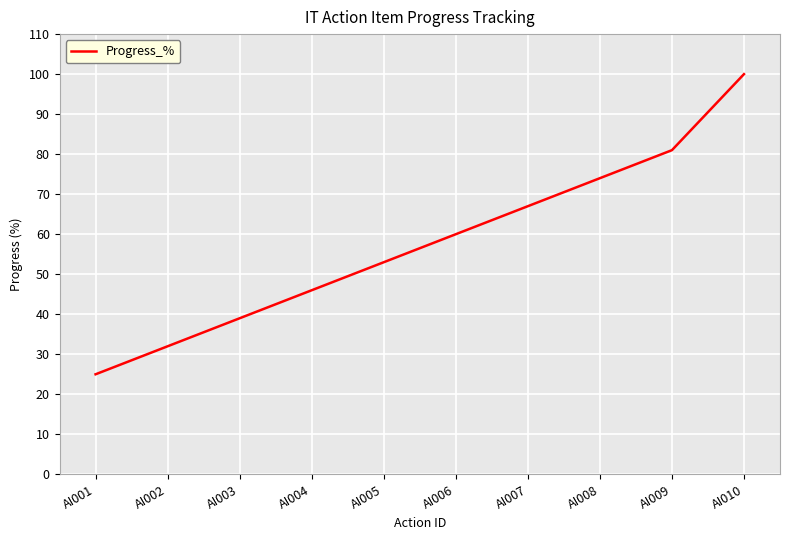

What is the minimum value shown in the chart?

25